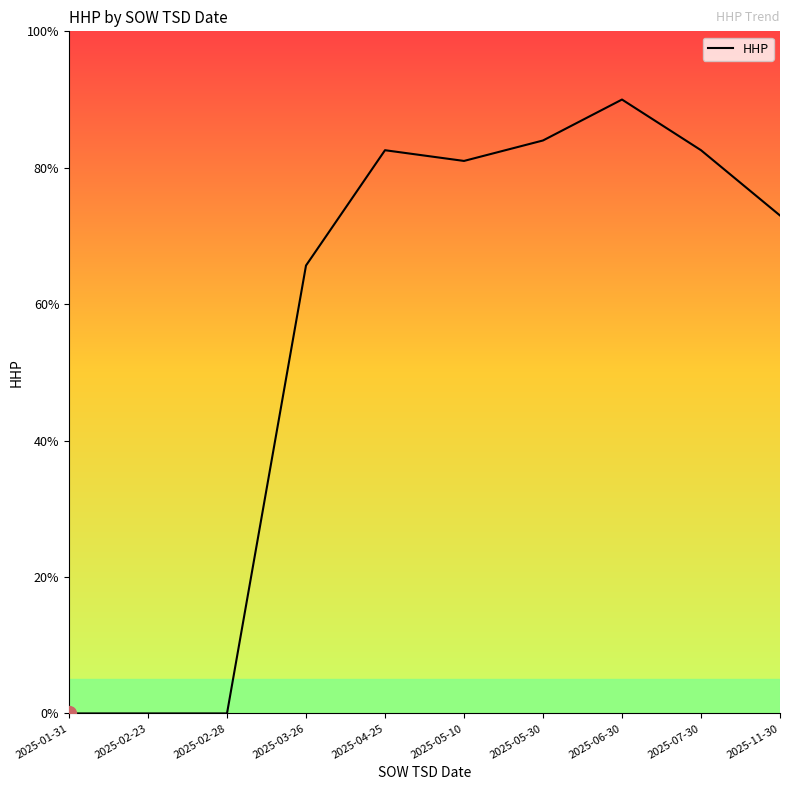

Where is the data nearest to the value 45?

2025-03-26